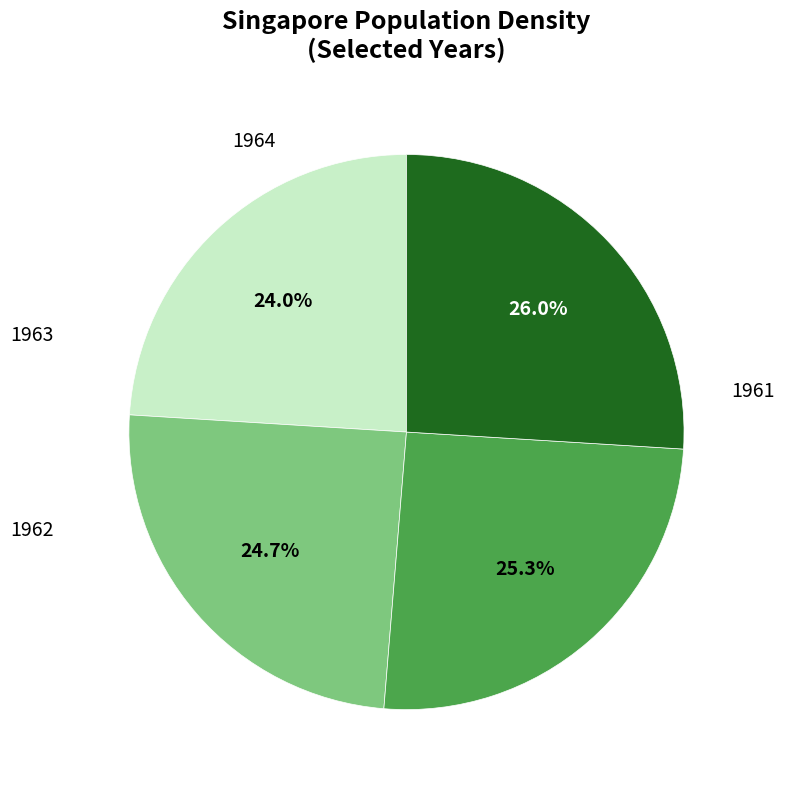

Count the number of slices in the pie.

4